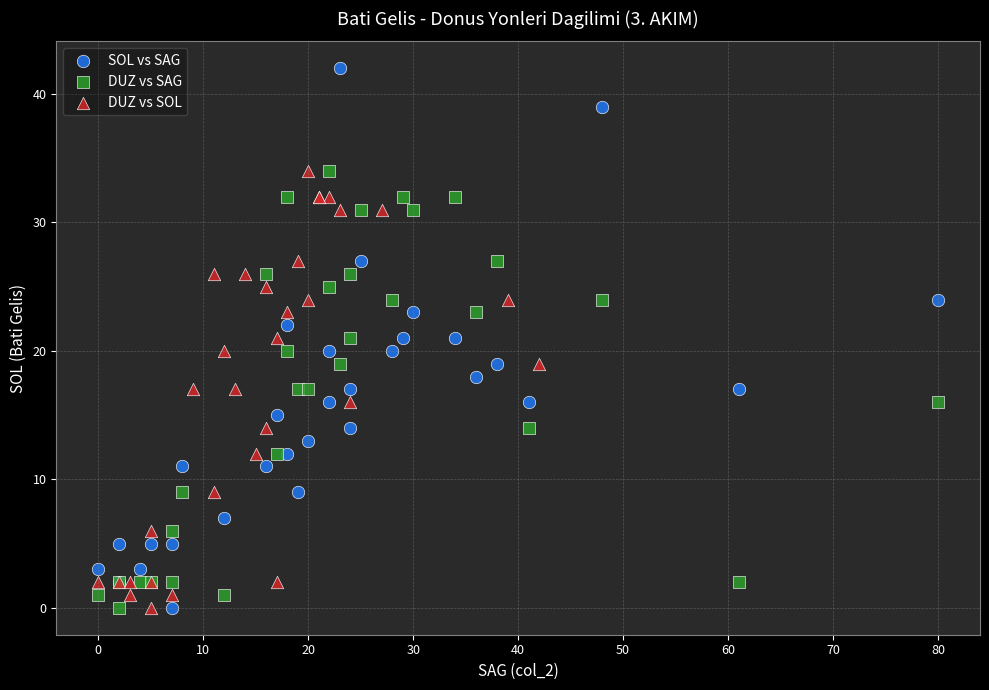

Which series has the largest Y range (max minus min)?

SOL vs SAG